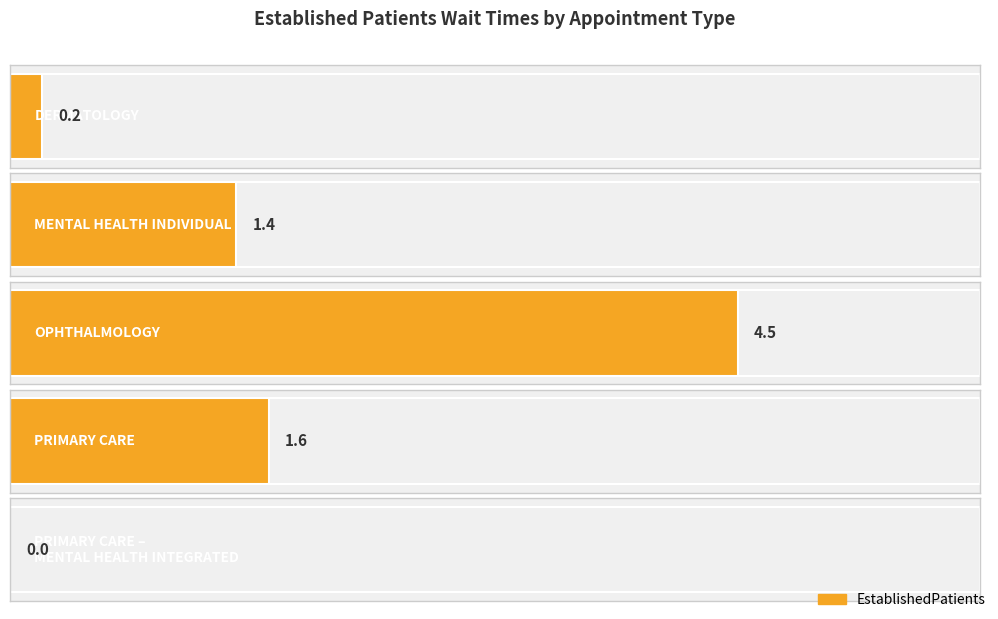

List the labels in order of value, largest first.

OPHTHALMOLOGY, PRIMARY CARE, MENTAL HEALTH INDIVIDUAL, DERMATOLOGY, PRIMARY CARE - MENTAL HEALTH INTEGRATED